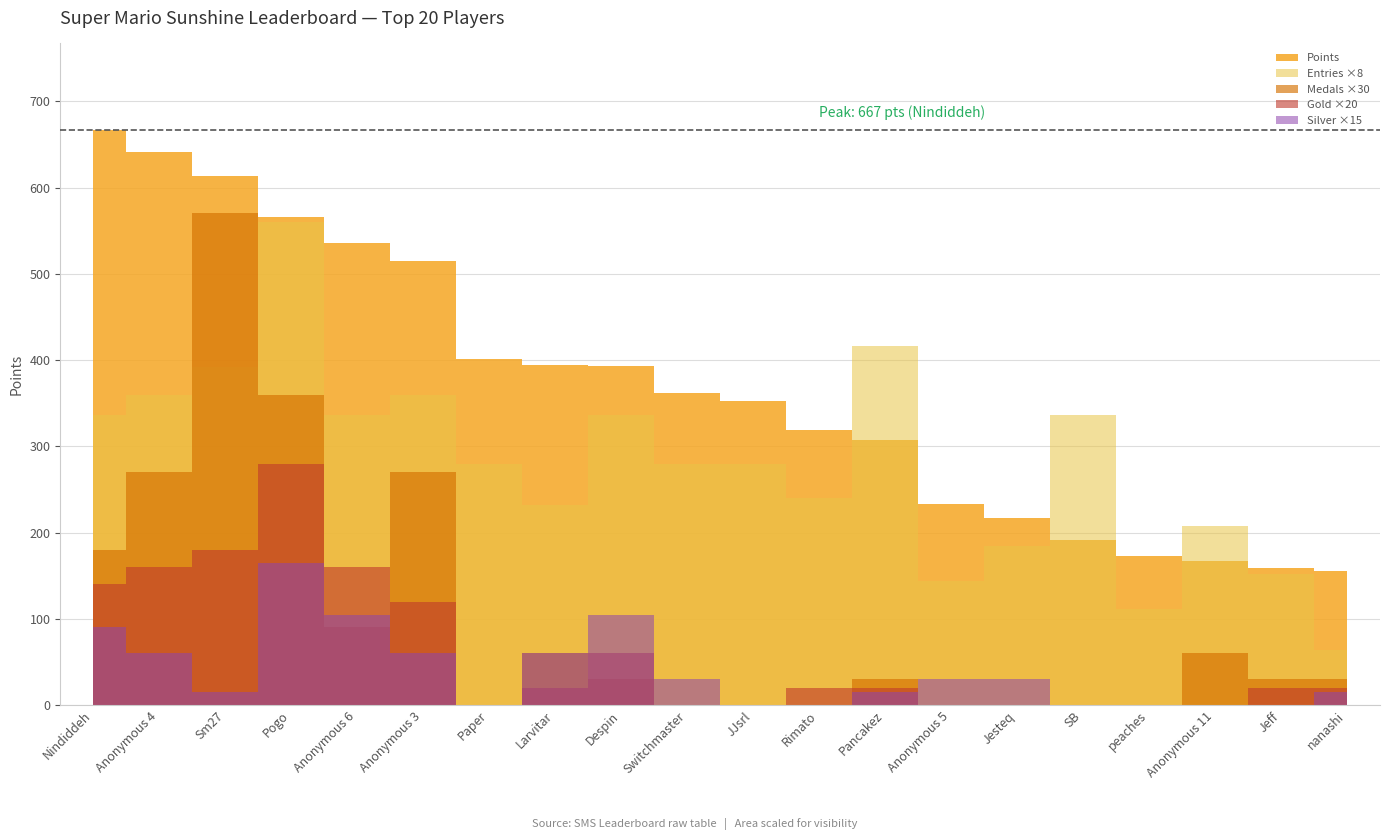

What is the average value of the Entries series?

35